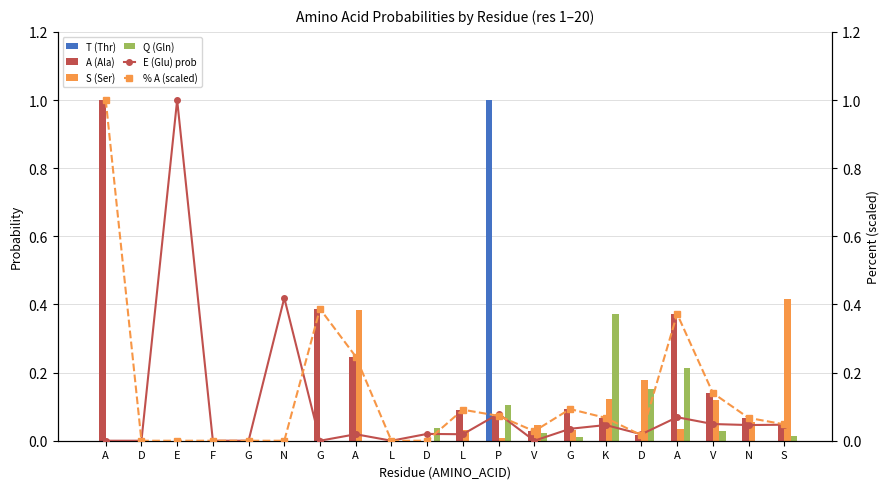

Between V and D, which series saw the biggest shift?

S (Ser)